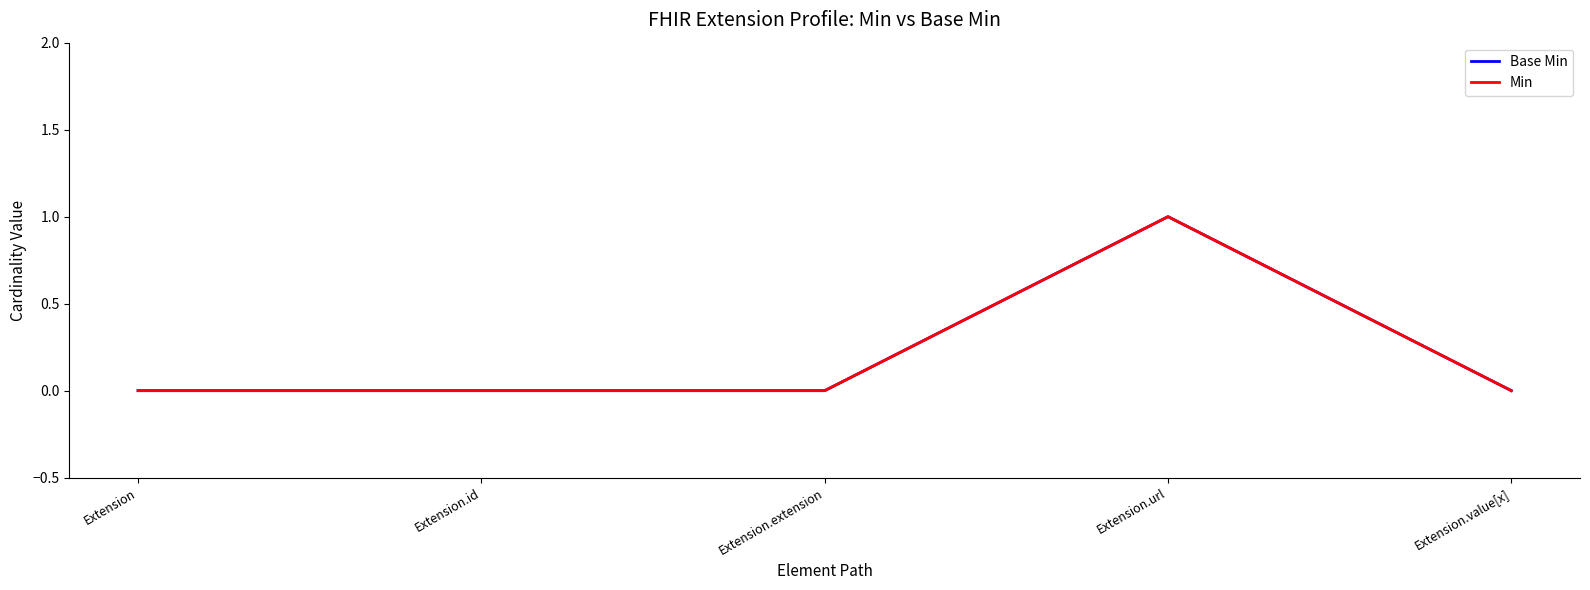

Is it true that Min equals 0 at Extension.extension?

True